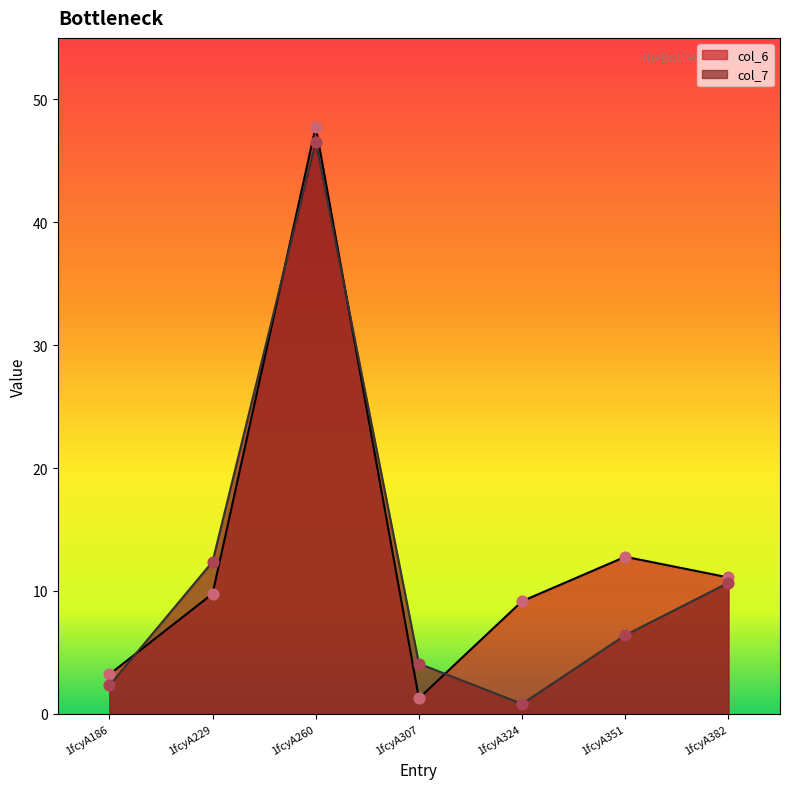

At which category is the sum across all series the highest?

1fcyA260